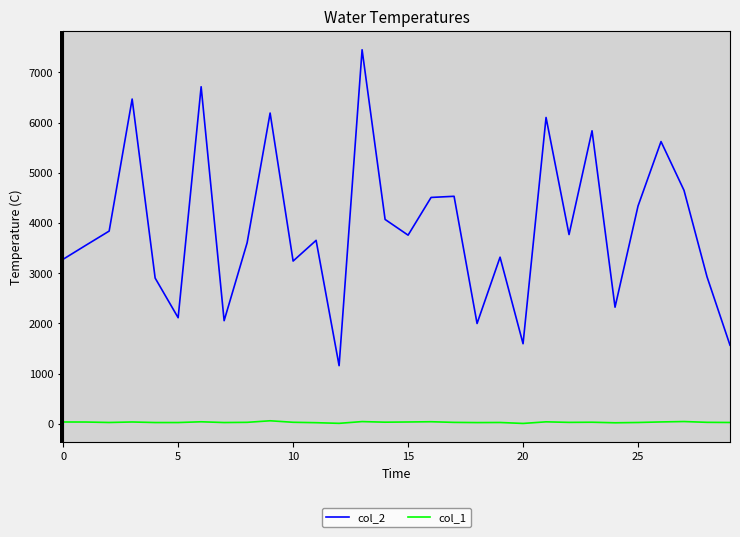

True or false: col_2 and col_1 cross at least once.

False